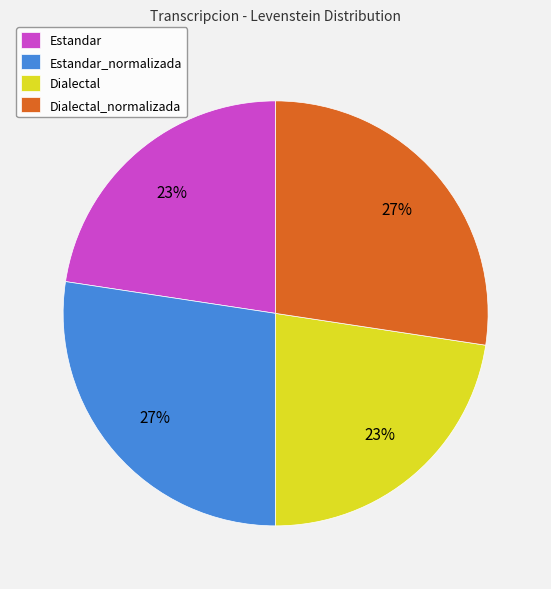

To the nearest percent, what portion does Estandar_normalizada represent?

27%